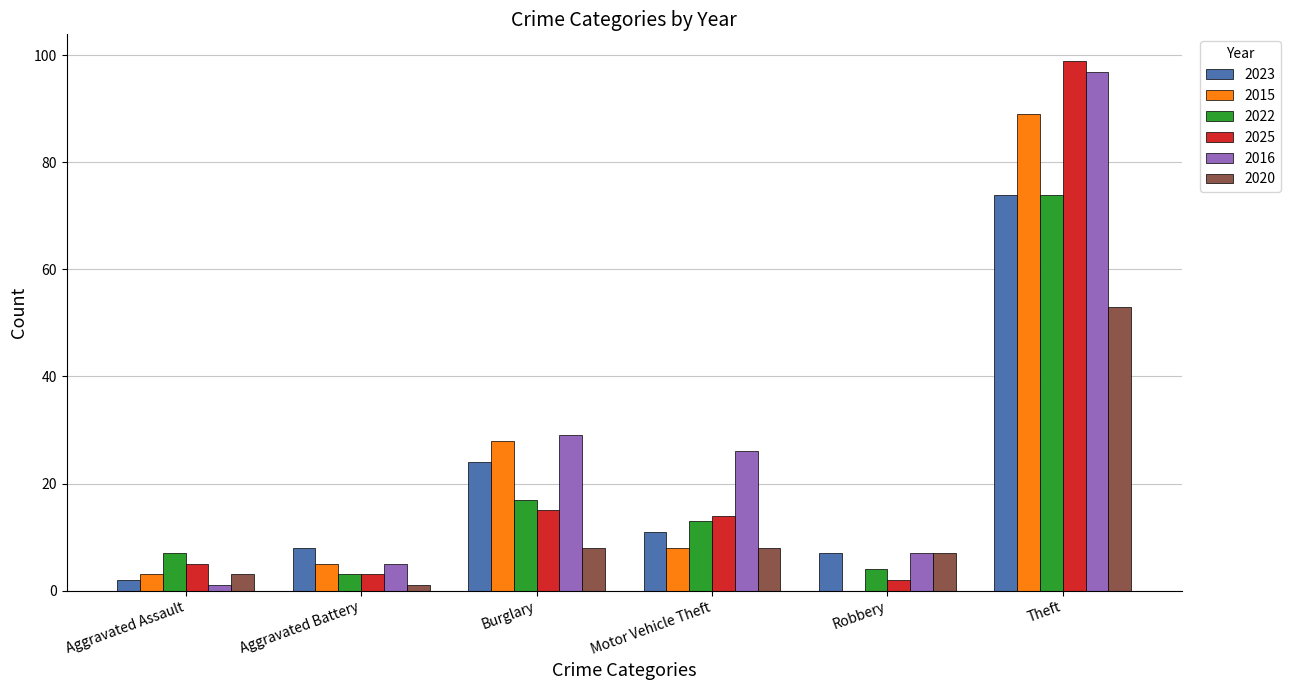

True or false: 2023 has a value of 16 at Burglary.

False